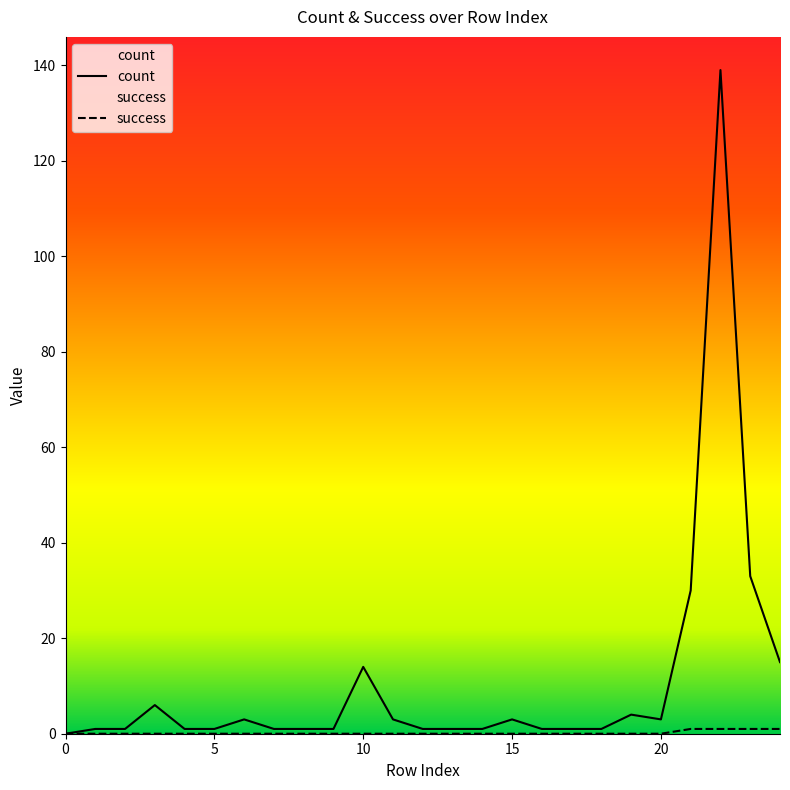

What are all the series names shown in the legend?

count, success